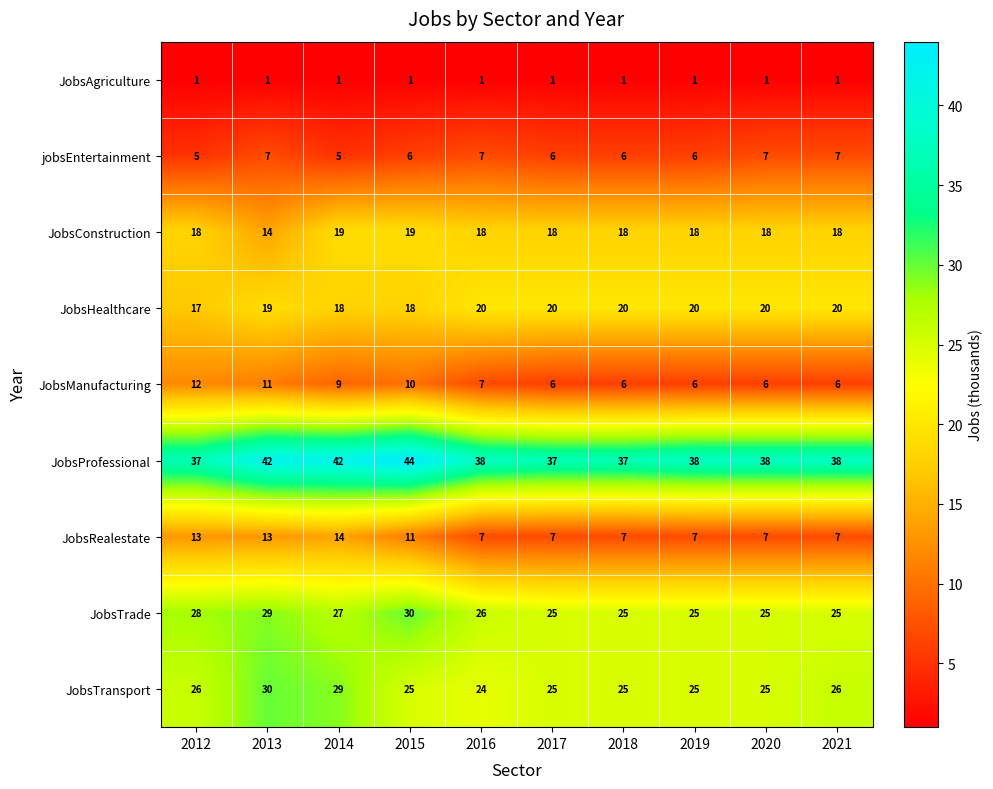

What is the difference between the second highest and minimum values in the JobsProfessional series?

5